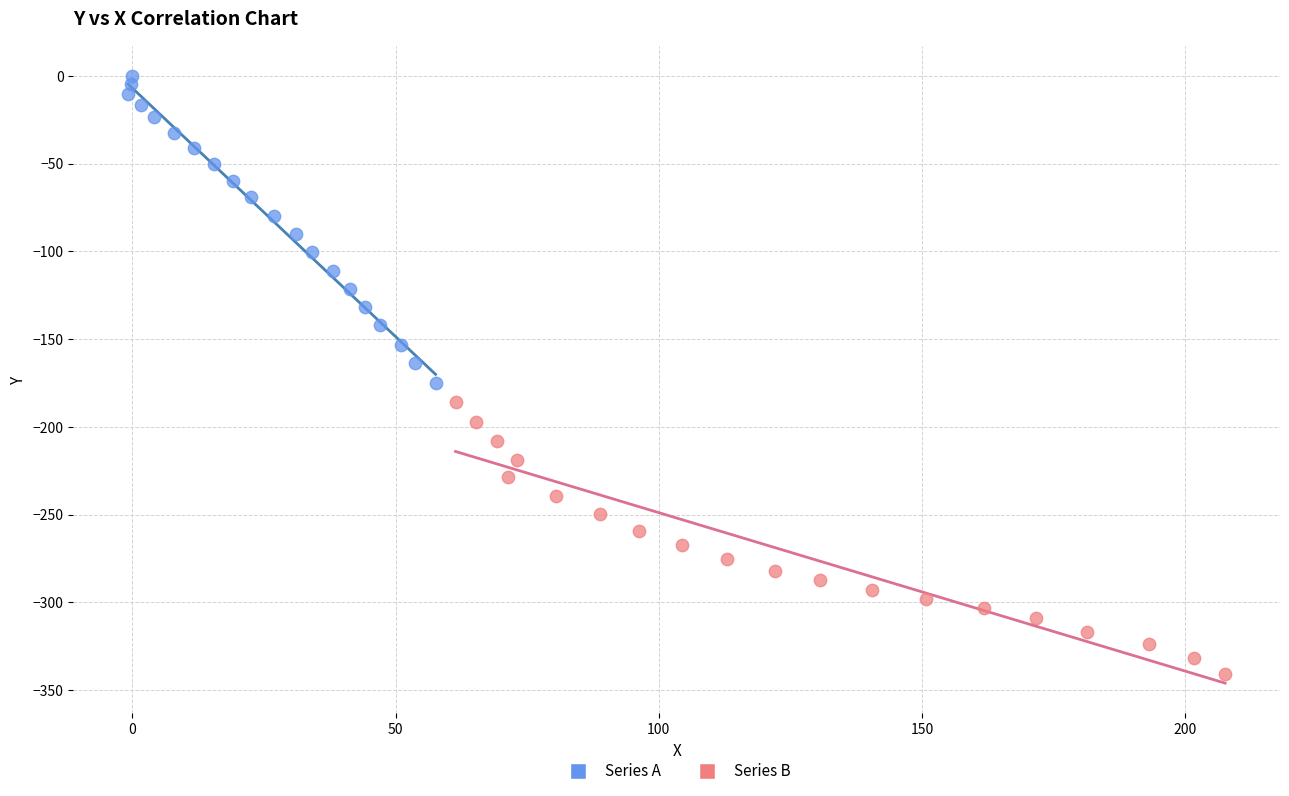

Which series reaches the minimum Y coordinate?

Series B